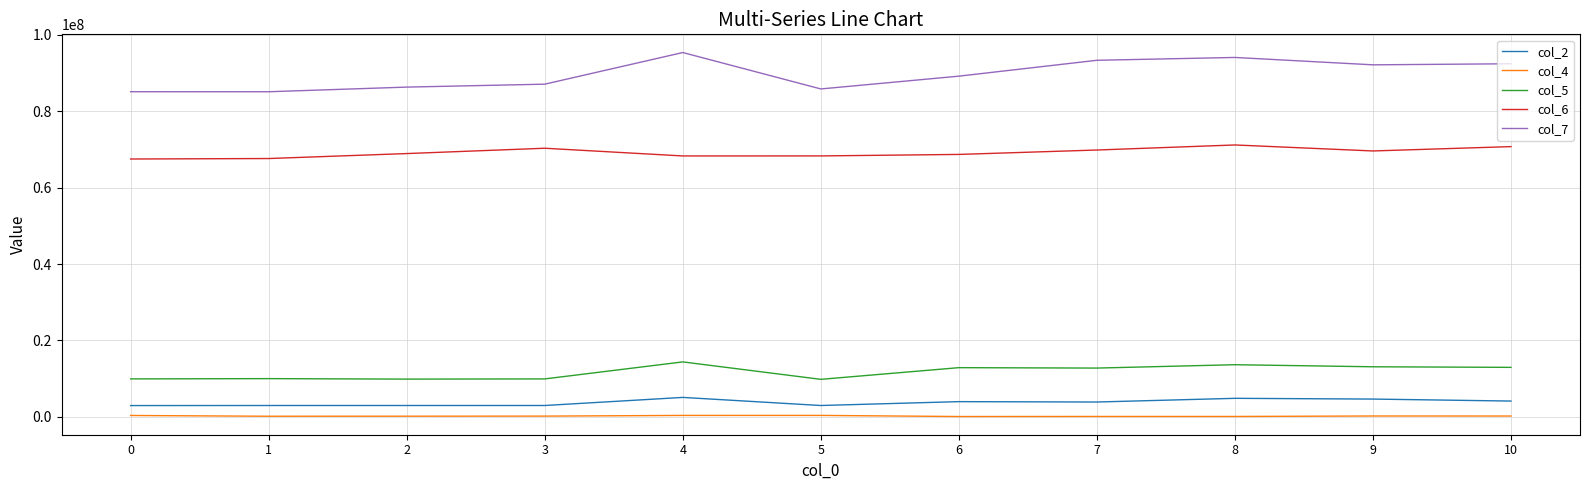

Which series has the largest total across all categories?

col_7